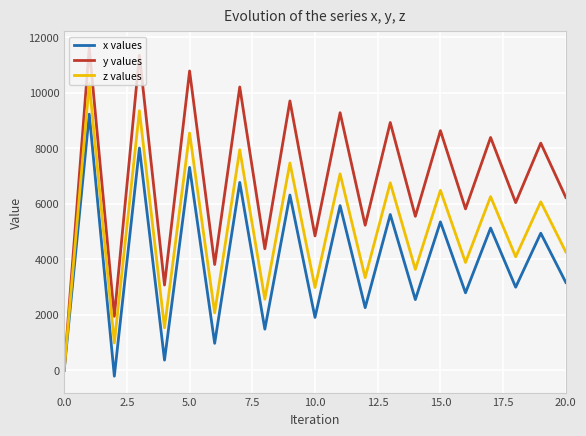

Which series has the largest range (max minus min)?

y values